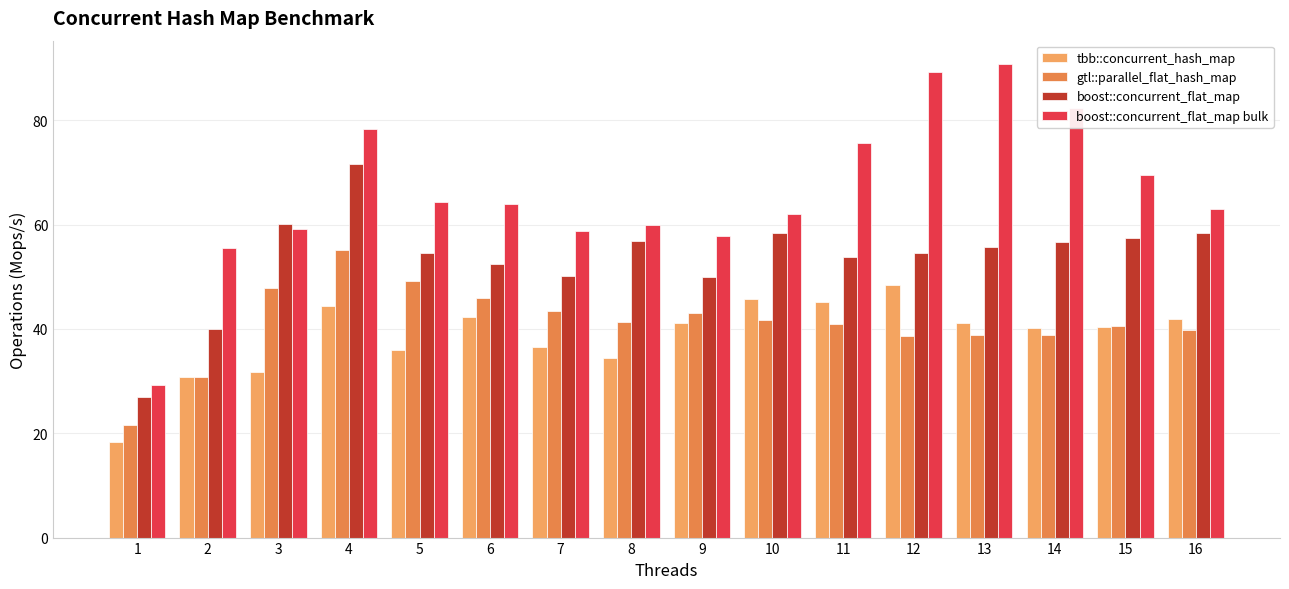

At how many categories does at least one series exceed 56?

14